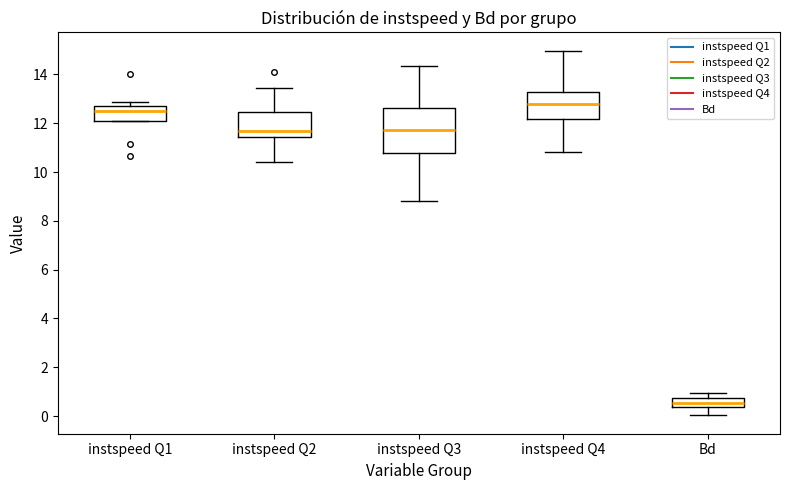

Where is the upper edge of the box for instspeed Q3 on the y-axis? The values are not printed on the chart, so give them approximately, as read against the axis.

12.6